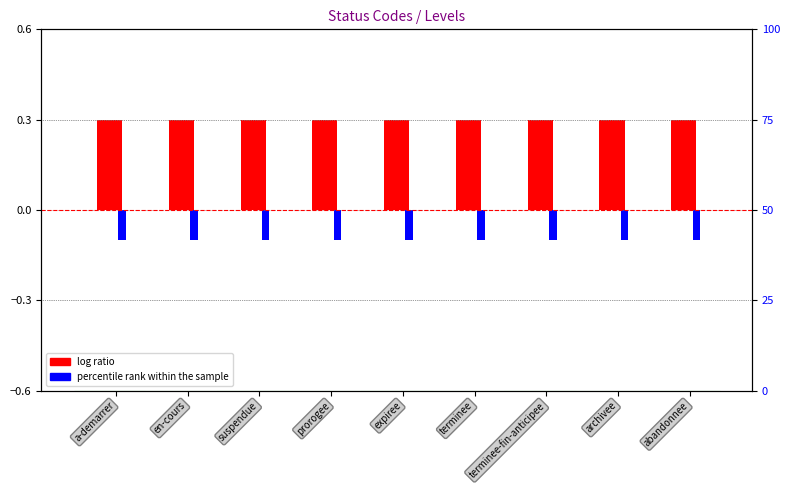

What is the label of the 1st bar from the right?

abandonnee